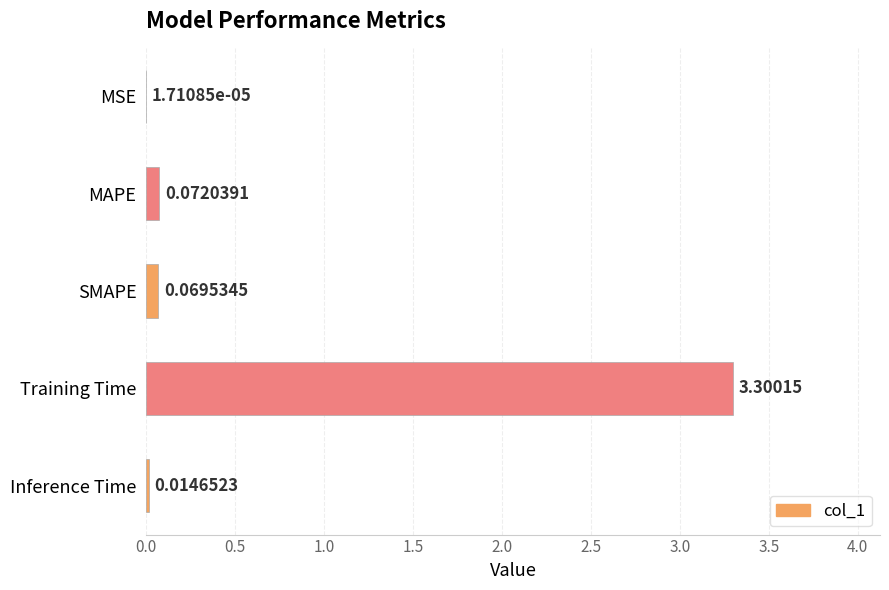

Between Training Time and MAPE, which is larger?

Training Time